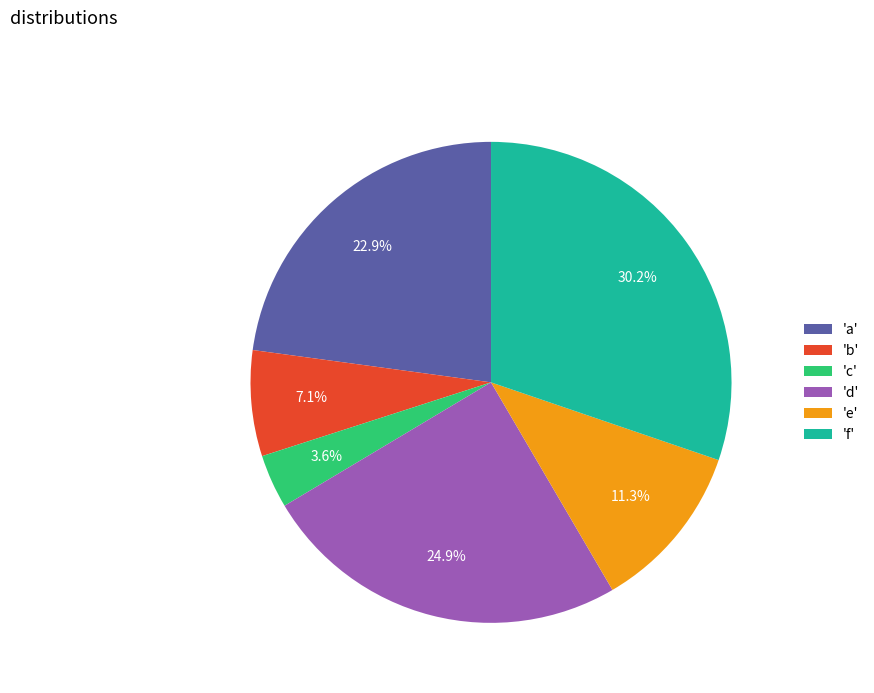

What is the largest slice in the pie chart?

'f'